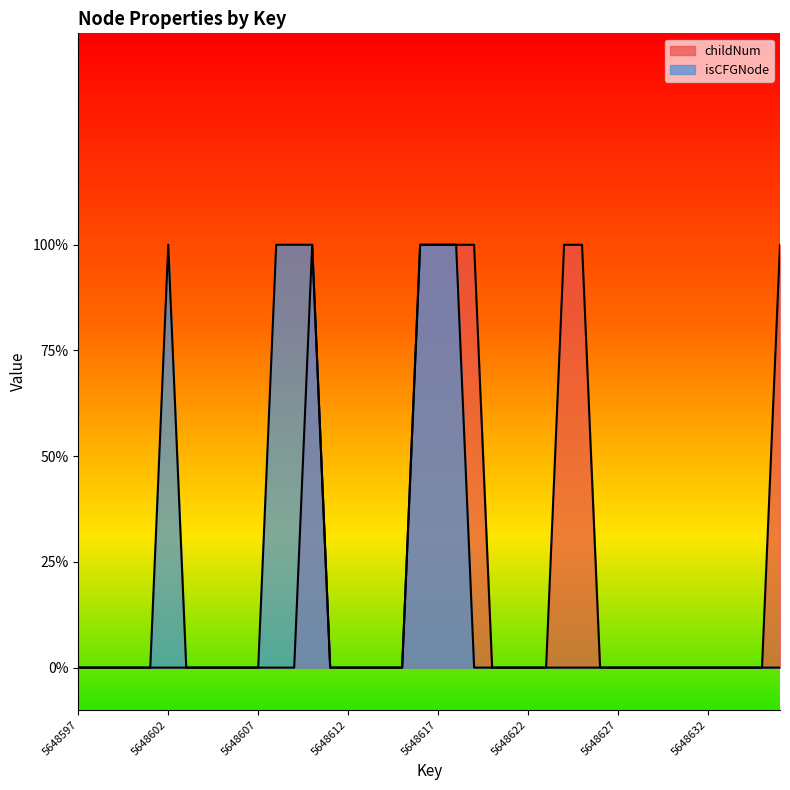

List the series in order of their overall mean, lowest first.

isCFGNode, childNum